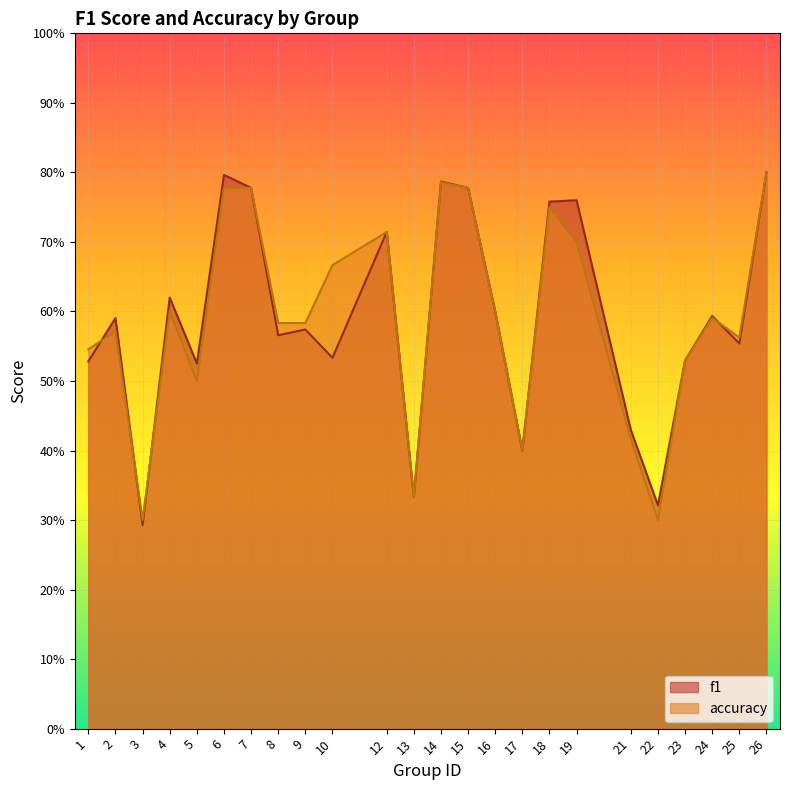

What is the lowest value of the accuracy series?

0.3